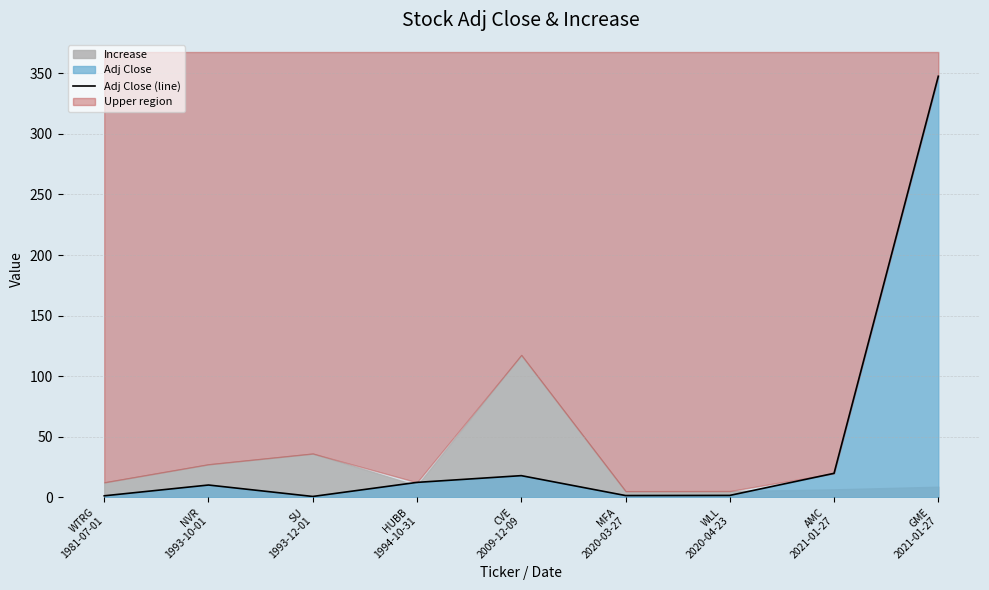

Which label corresponds to the smallest value in the chart?

SU
1993-12-01